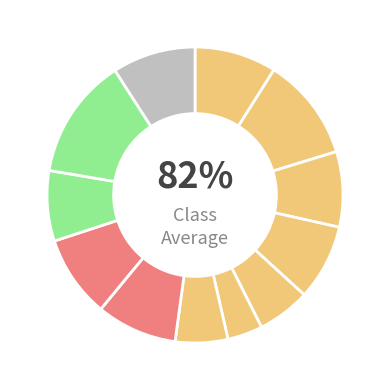

Is there a majority slice in this chart?

No